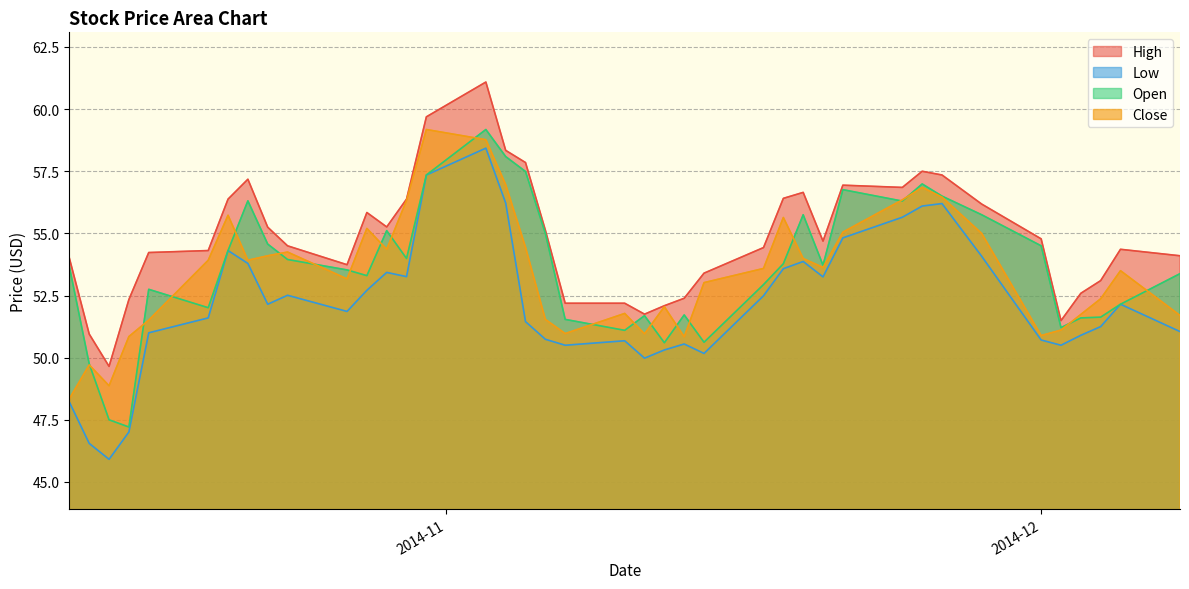

In High, how many points are higher than both neighbors (excluding endpoints)?

7